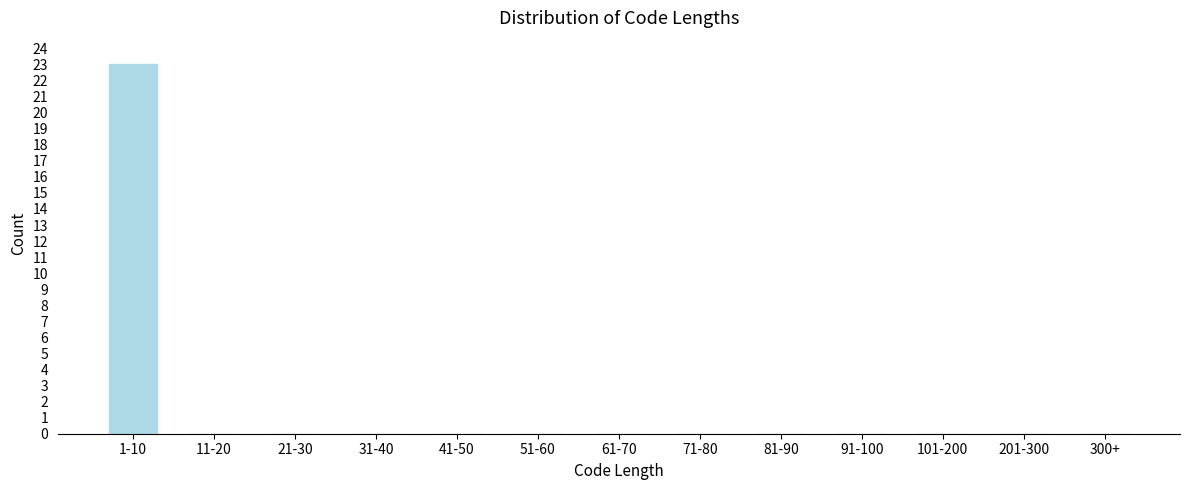

Reading left to right, what are all the values shown in this chart?

1-10=23	11-20=0	21-30=0	31-40=0	41-50=0	51-60=0	61-70=0	71-80=0	81-90=0	91-100=0	101-200=0	201-300=0	300+=0